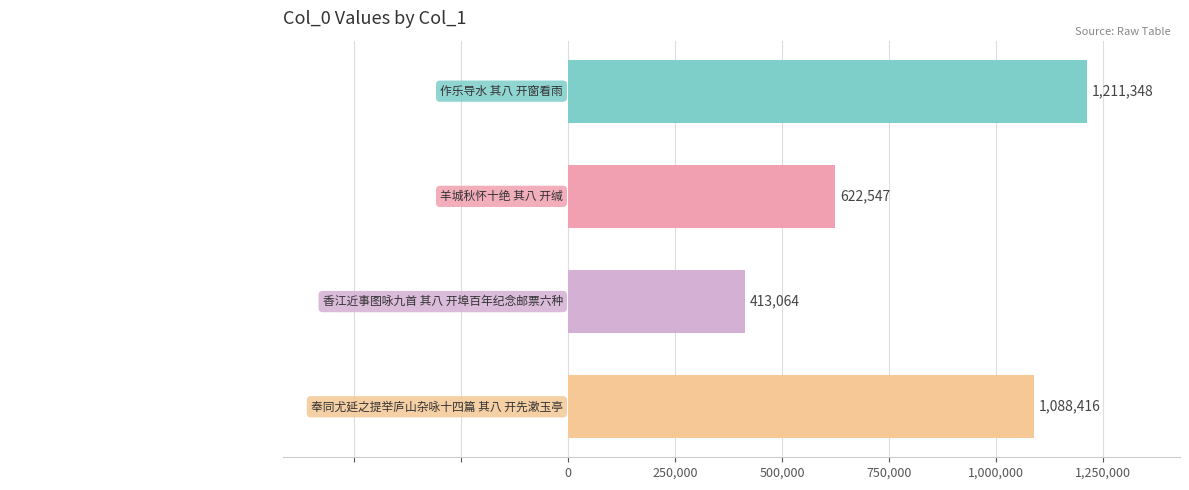

What position from the bottom is 奉同尤延之提举庐山杂咏十四篇 其八 开先漱玉亭?

1